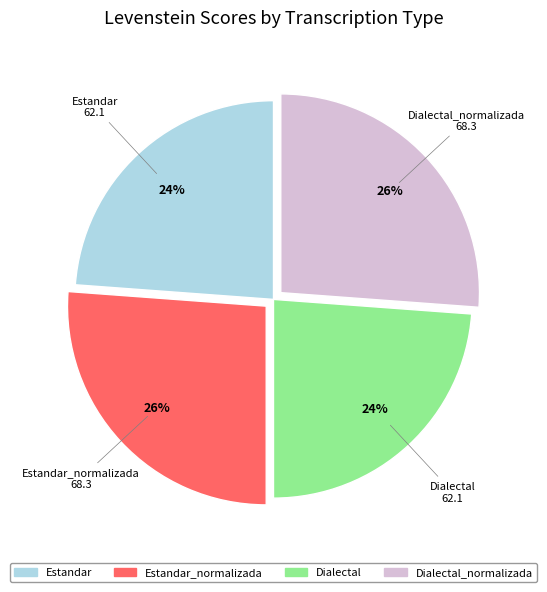

Does any single category account for the majority?

No